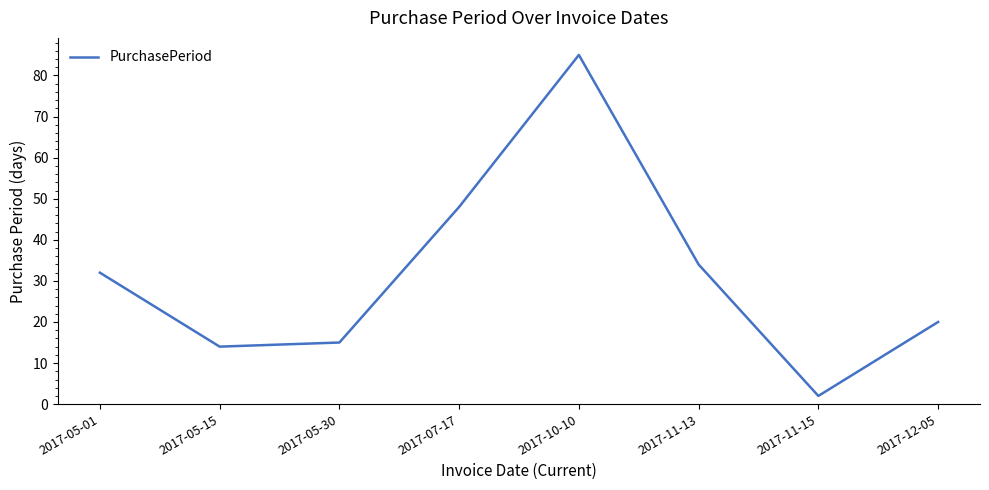

The chart shows a value of 14 at 2017-05-15. True or false?

True